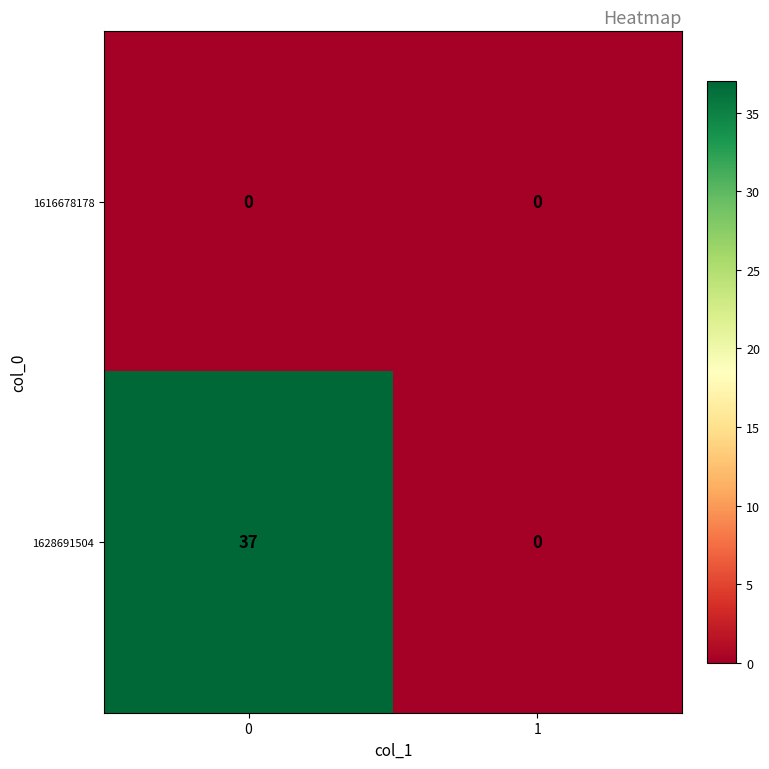

Reading left to right, transcribe all the data shown in this chart.

1616678178: 0	0
1628691504: 37	0